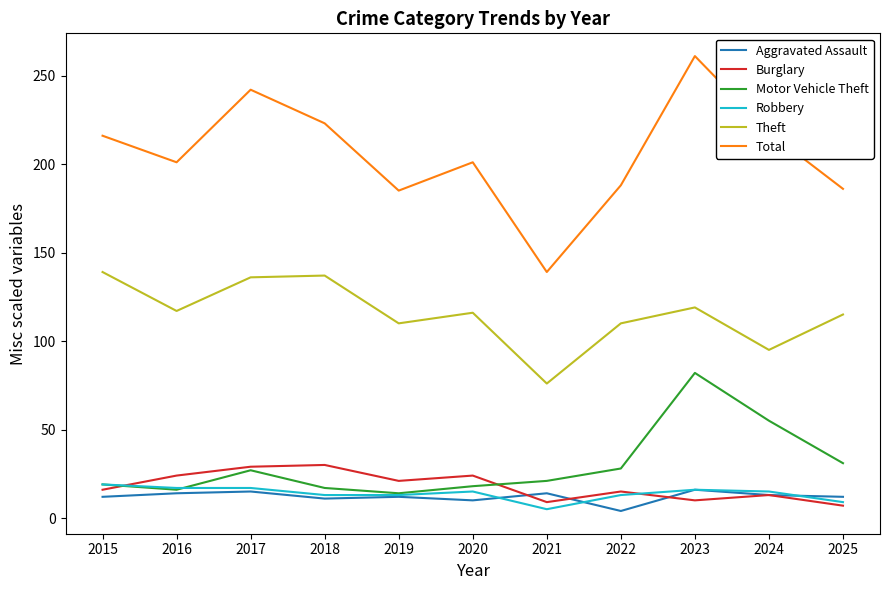

Which series has the largest total across all categories?

Total